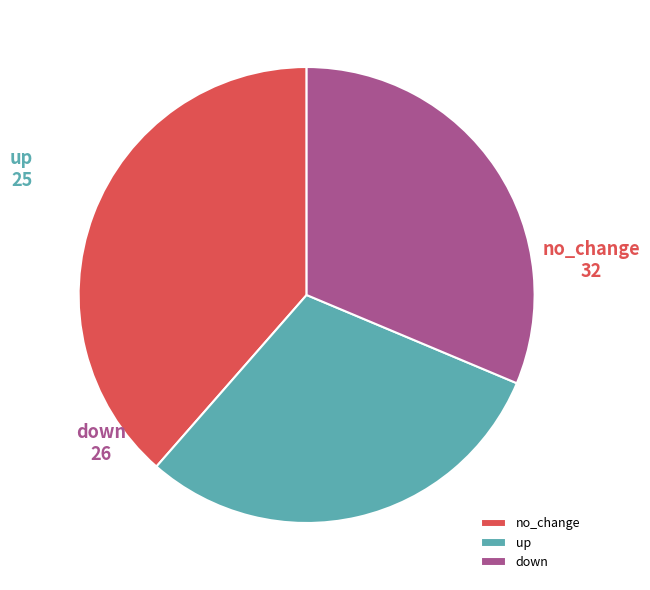

What is the ratio of the value at up to the value at down?

1.0